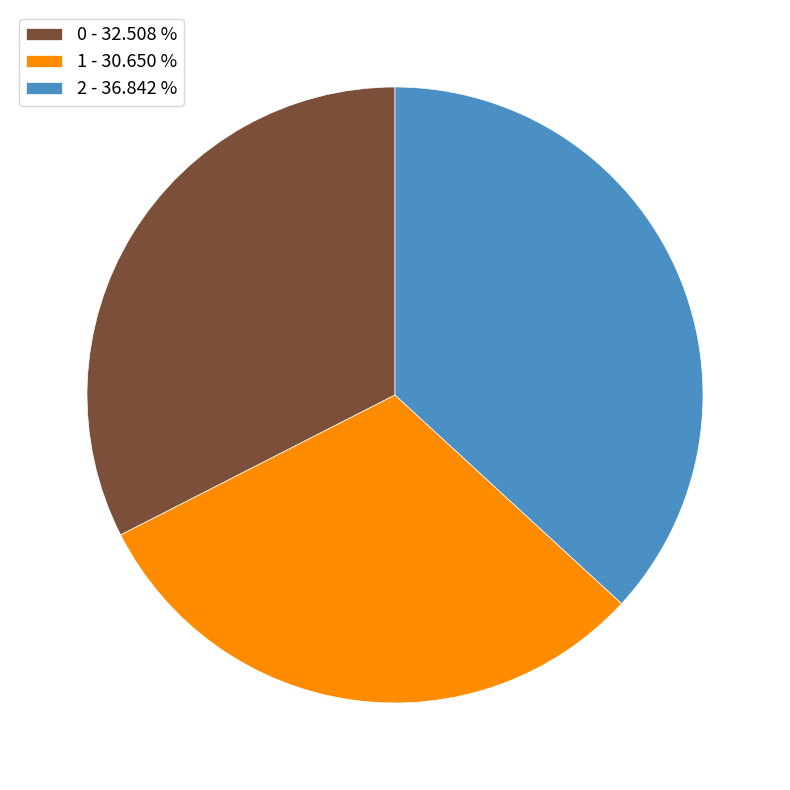

What is the smallest slice in the pie chart?

1